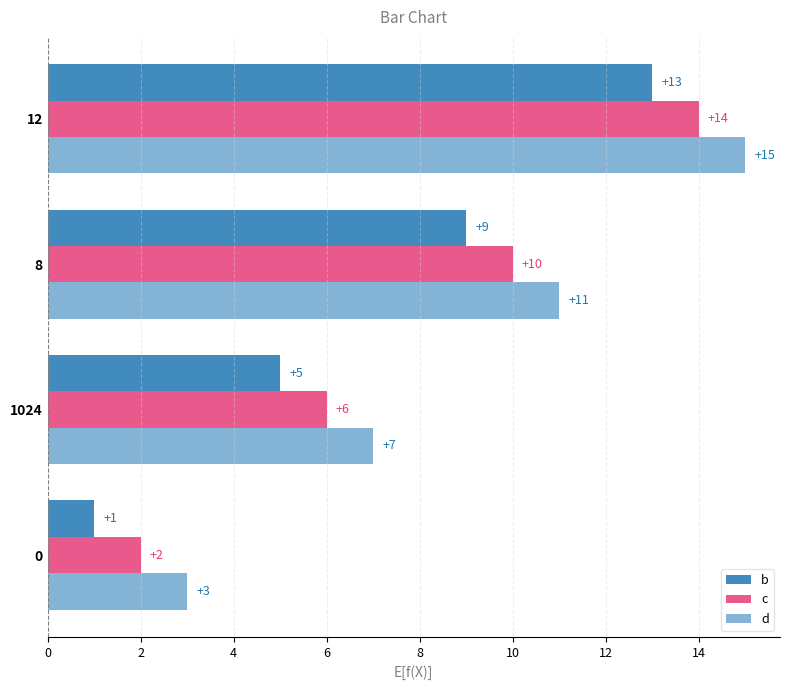

What is the difference between the second highest and minimum values in the b series?

8